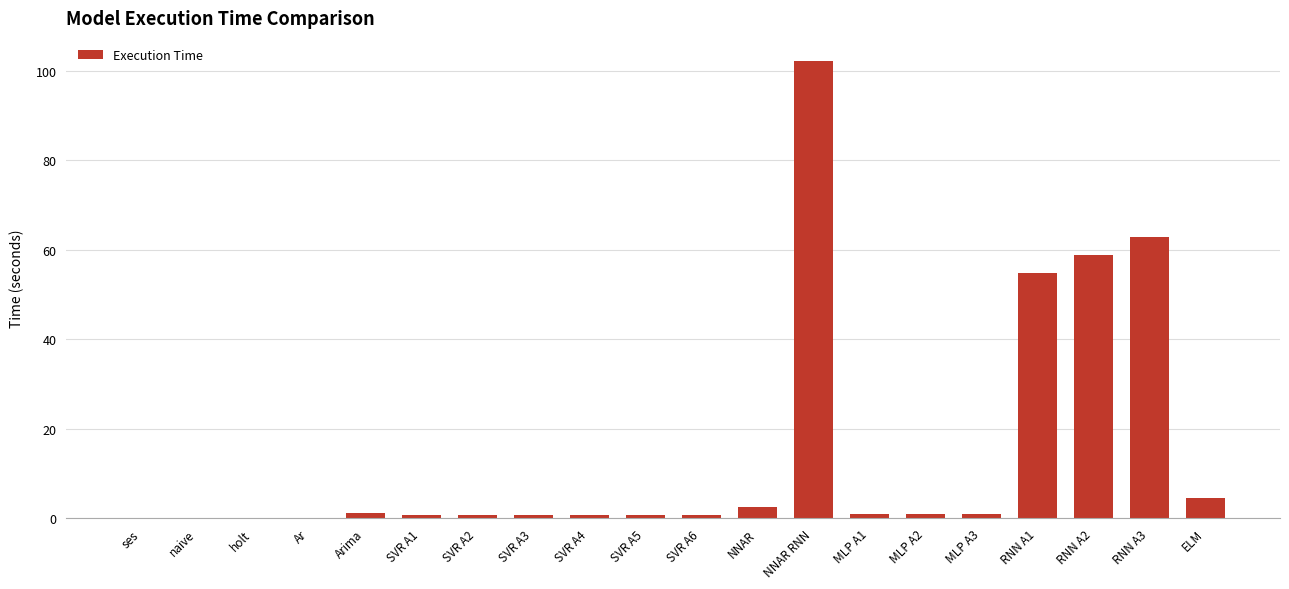

Approximately how many times larger is the value at MLP A3 compared to Arima?

0.8